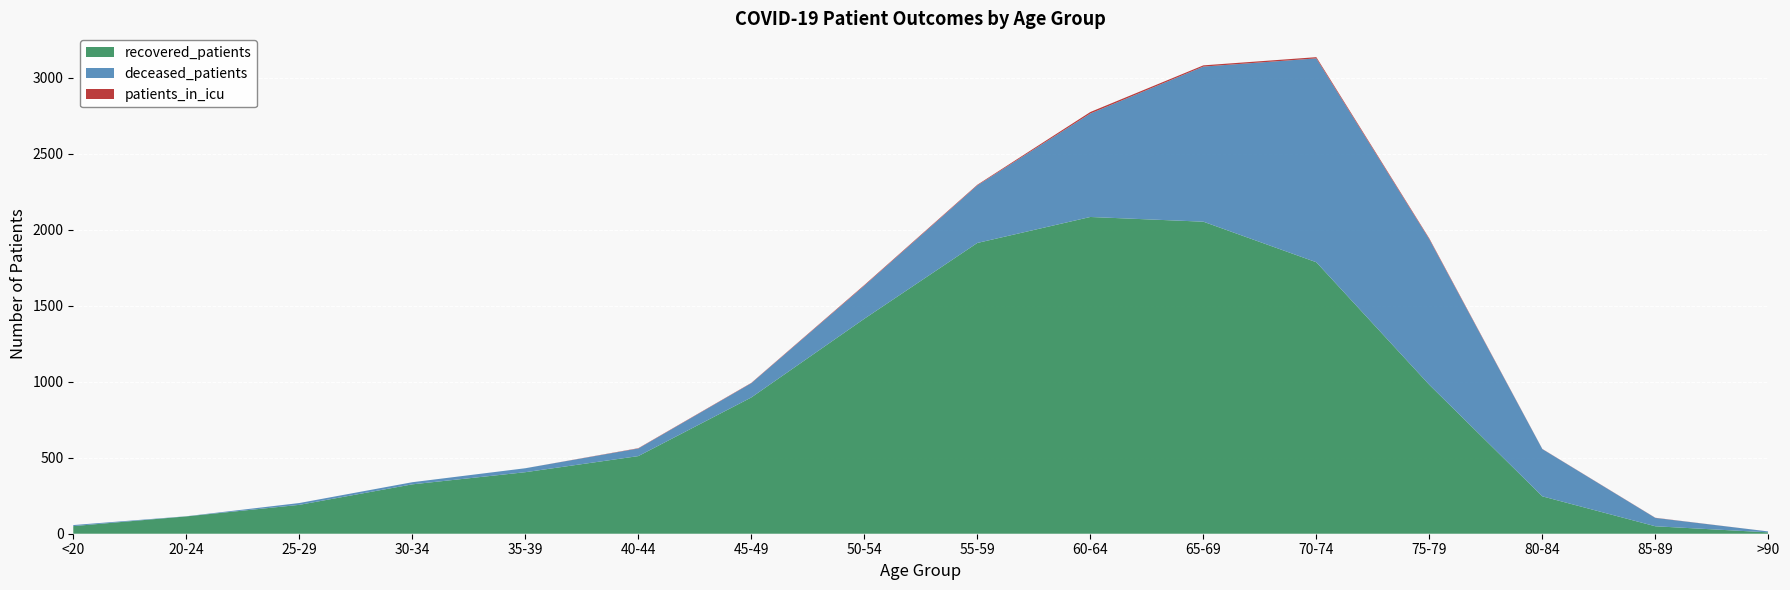

Reading left to right, what are all the values shown in this chart?

recovered_patients: <20=50	20-24=114	25-29=190	30-34=325	35-39=405	40-44=511	45-49=897	50-54=1415	55-59=1914	60-64=2085	65-69=2054	70-74=1787	75-79=980	80-84=246	85-89=49	>90=9
deceased_patients: <20=7	20-24=1	25-29=12	30-34=14	35-39=26	40-44=50	45-49=94	50-54=218	55-59=379	60-64=681	65-69=1021	70-74=1342	75-79=958	80-84=311	85-89=55	>90=6
patients_in_icu: <20=0	20-24=0	25-29=0	30-34=0	35-39=0	40-44=2	45-49=2	50-54=4	55-59=4	60-64=10	65-69=8	70-74=8	75-79=5	80-84=1	85-89=1	>90=0